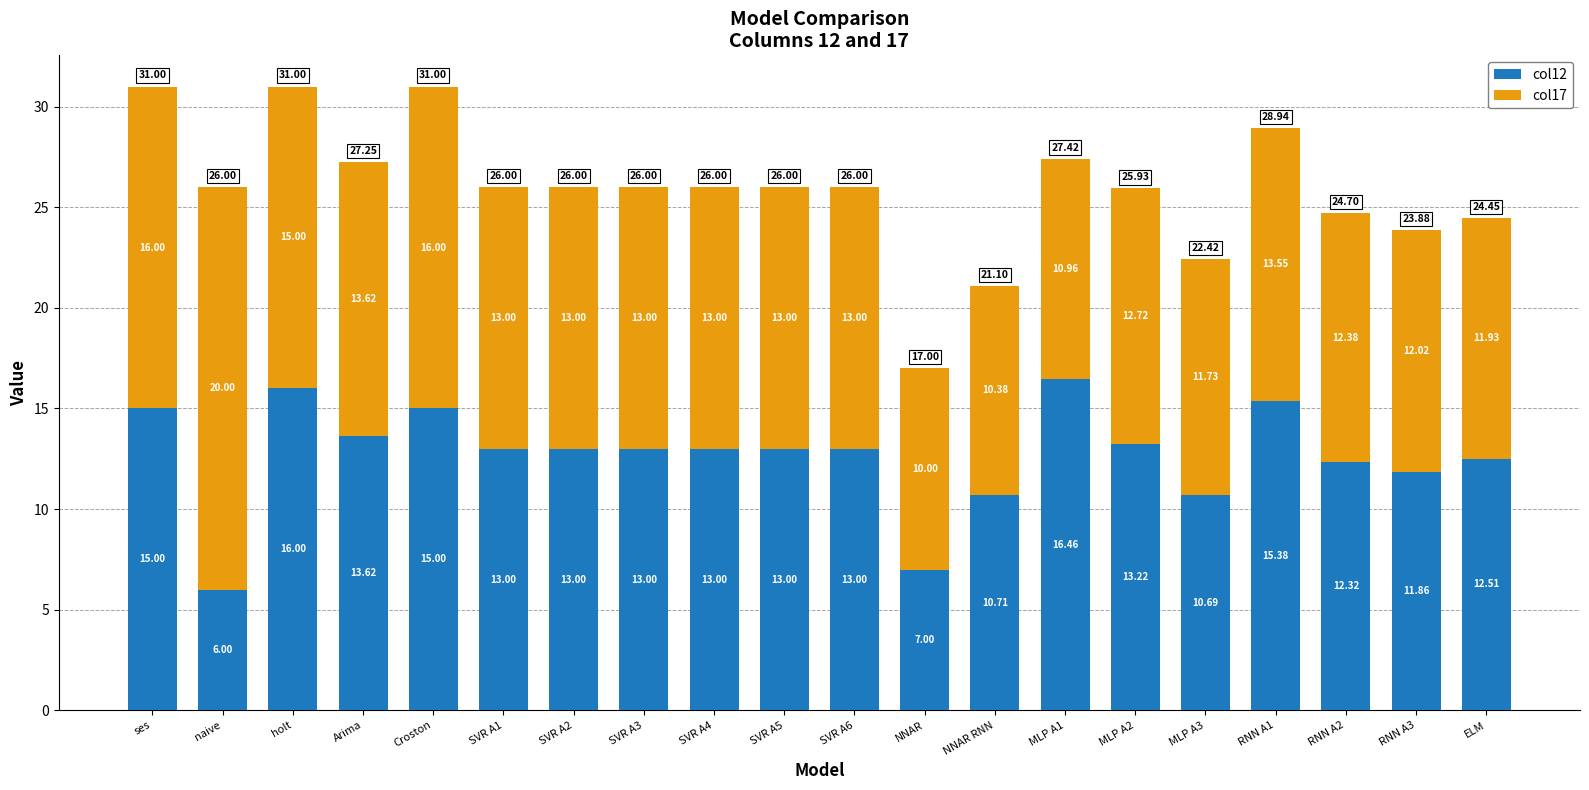

At which label does col12 first exceed 12?

ses